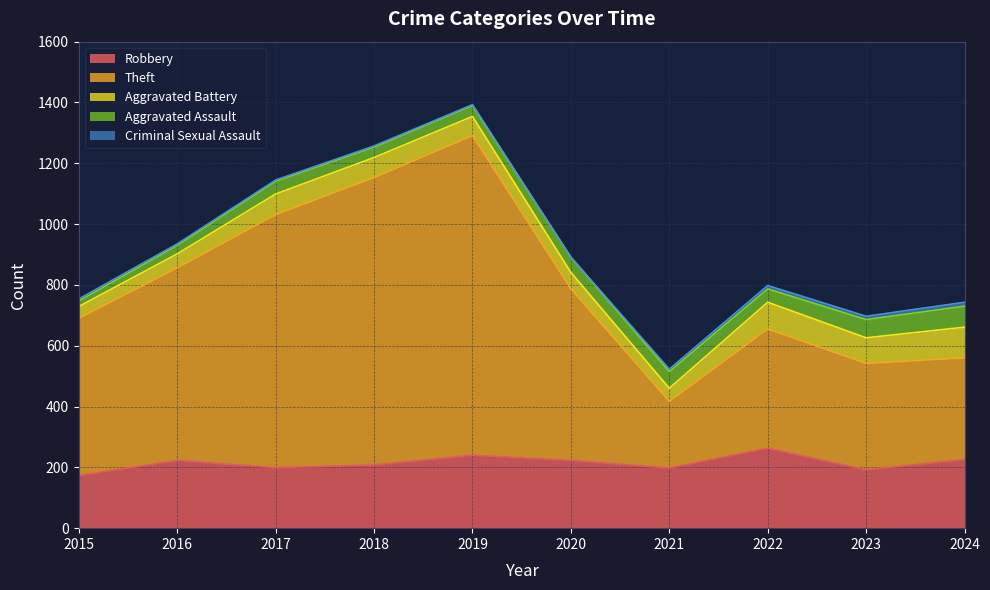

Where is the first local minimum for Robbery?

2017